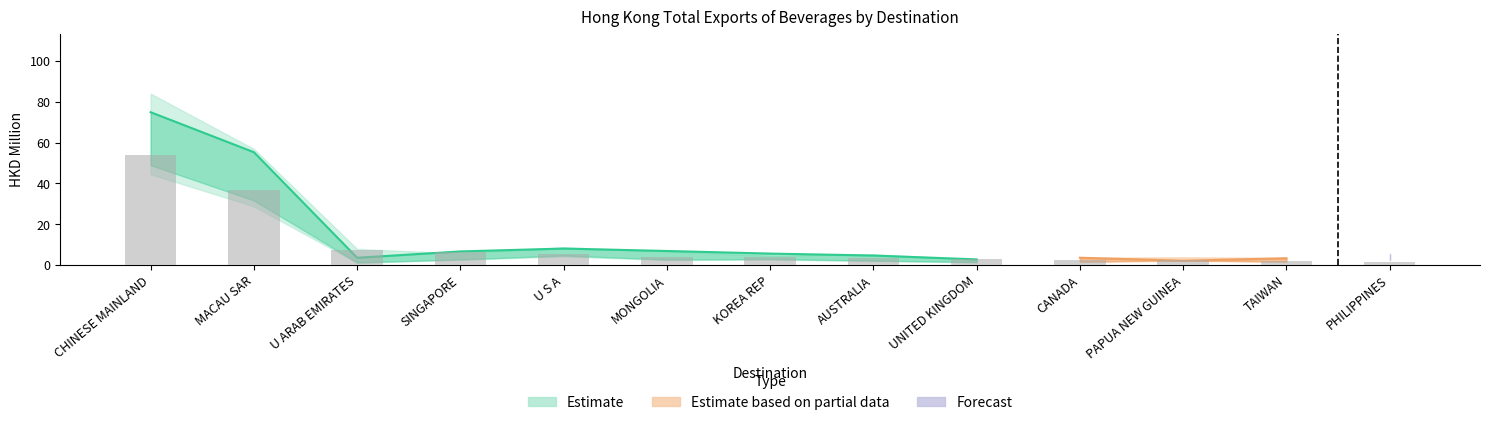

Is the value of 202003 at PAPUA NEW GUINEA greater than the value of 201712 at SINGAPORE?

No